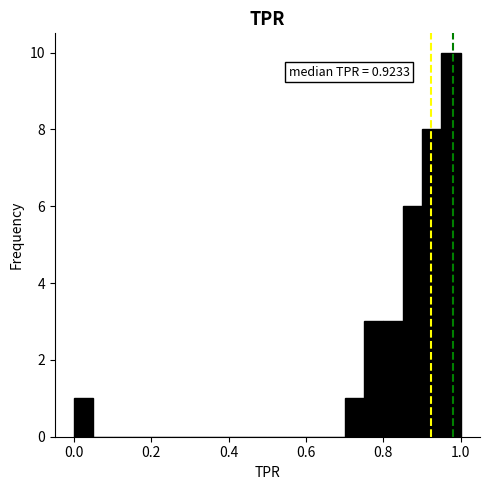

Around what value on the x-axis is the tallest bar? Give the approximate position of its centre, as read against the axis.

0.98